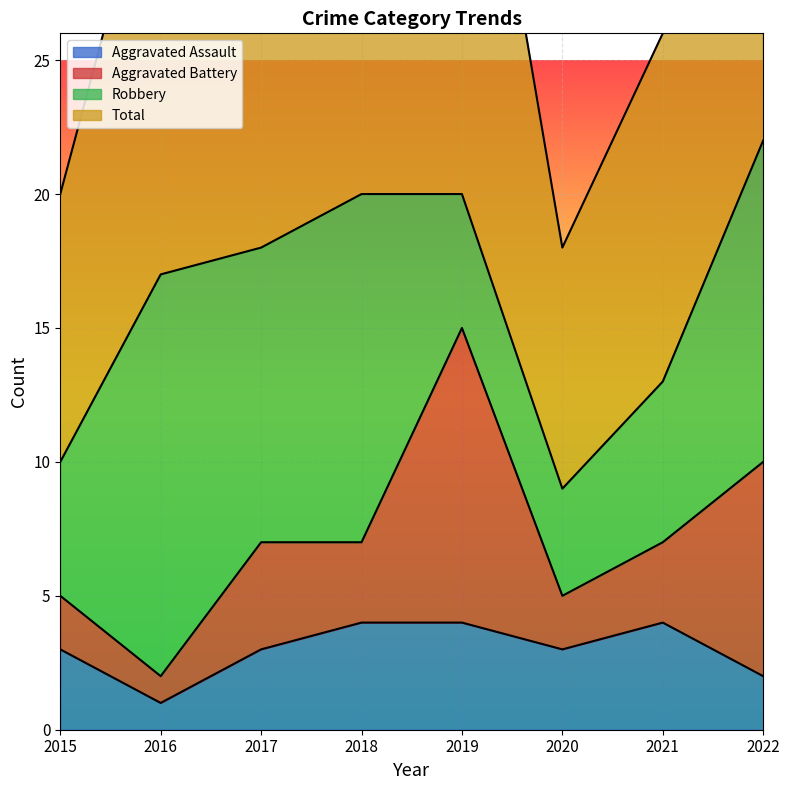

Is it true that Aggravated Assault equals 7 at 2018?

False